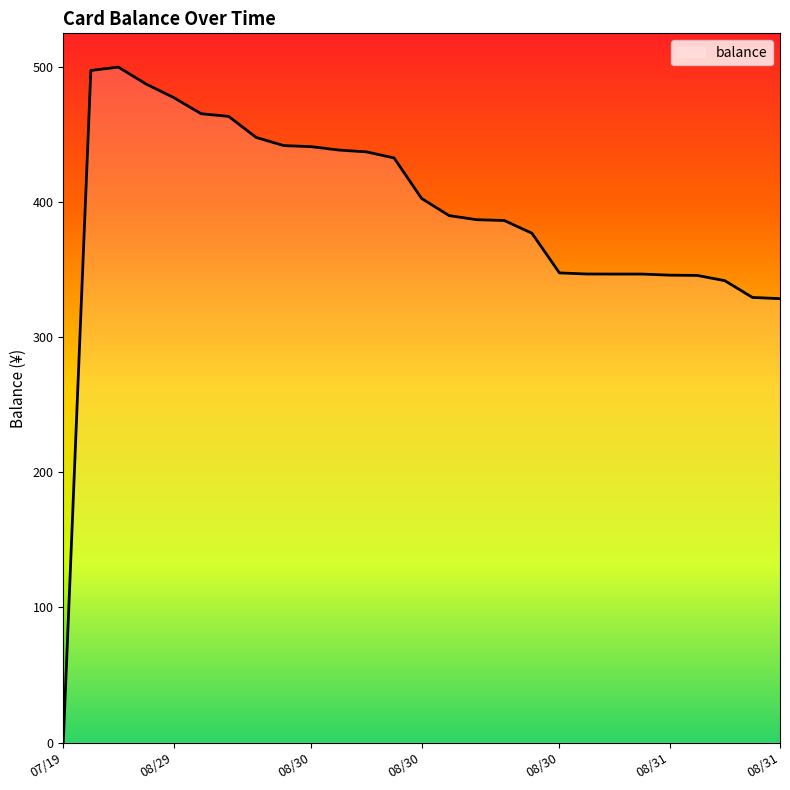

What is the difference between the maximum and minimum values?

500.0